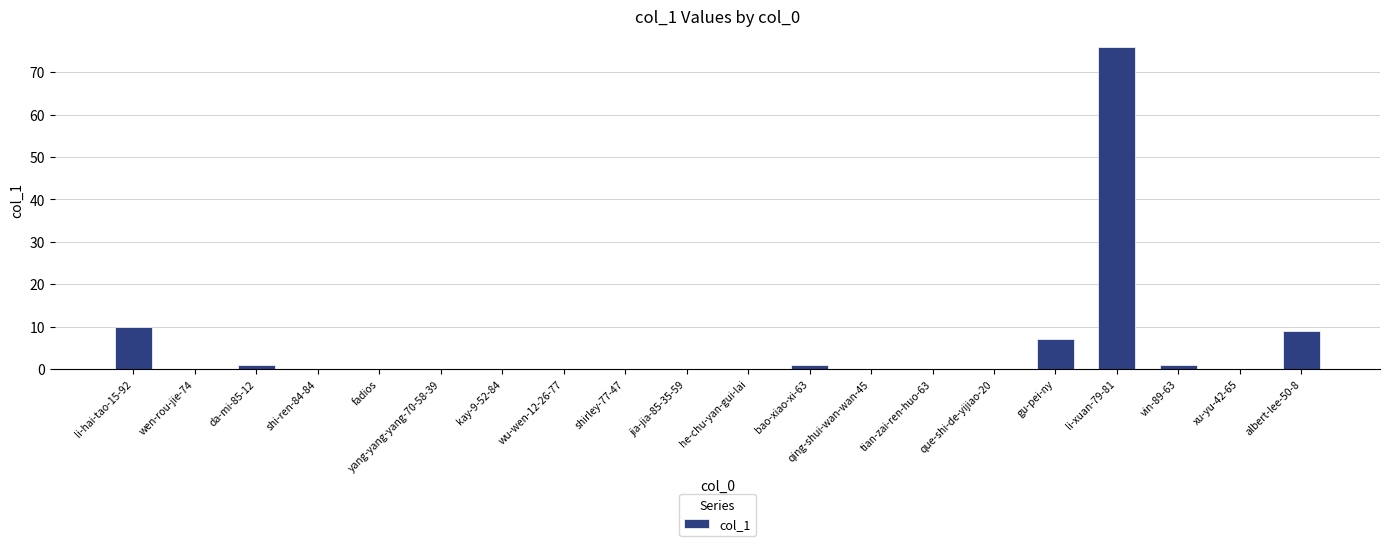

Count the number of data series in this chart.

1